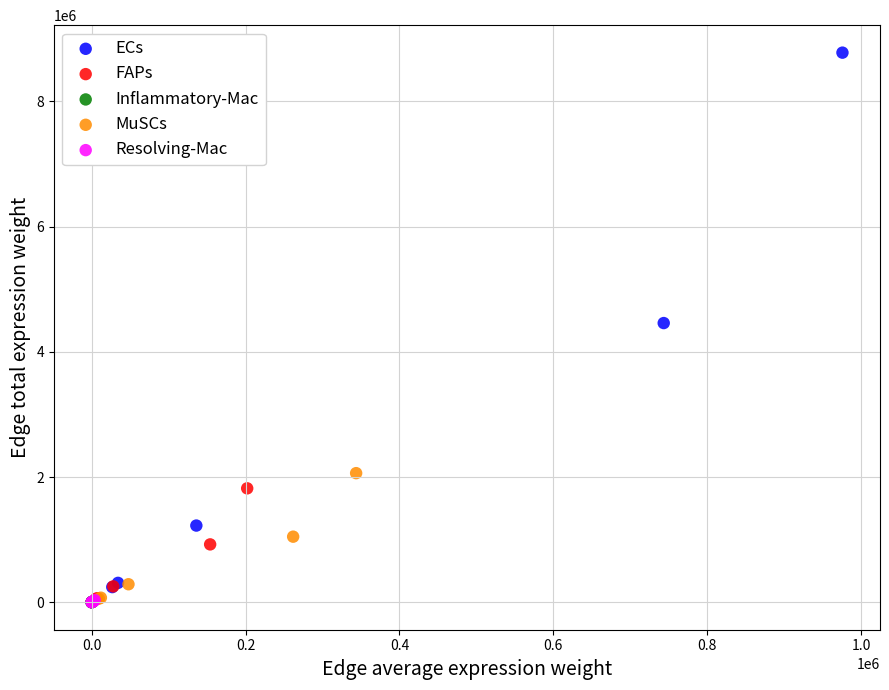

Which series reaches the maximum Y coordinate?

ECs